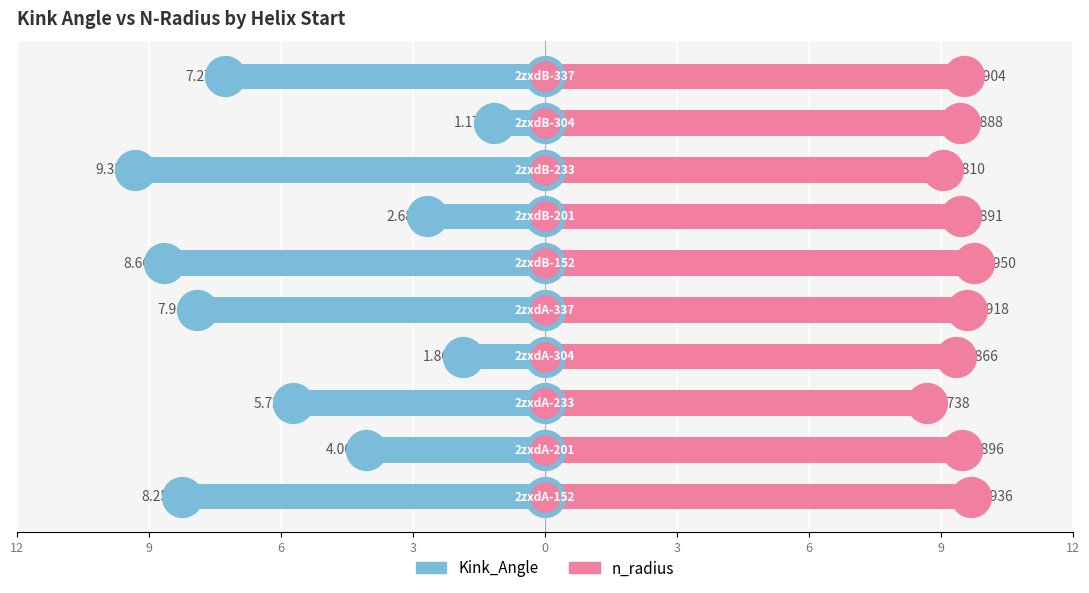

What are all the series names shown in the legend?

Kink_Angle, n_radius